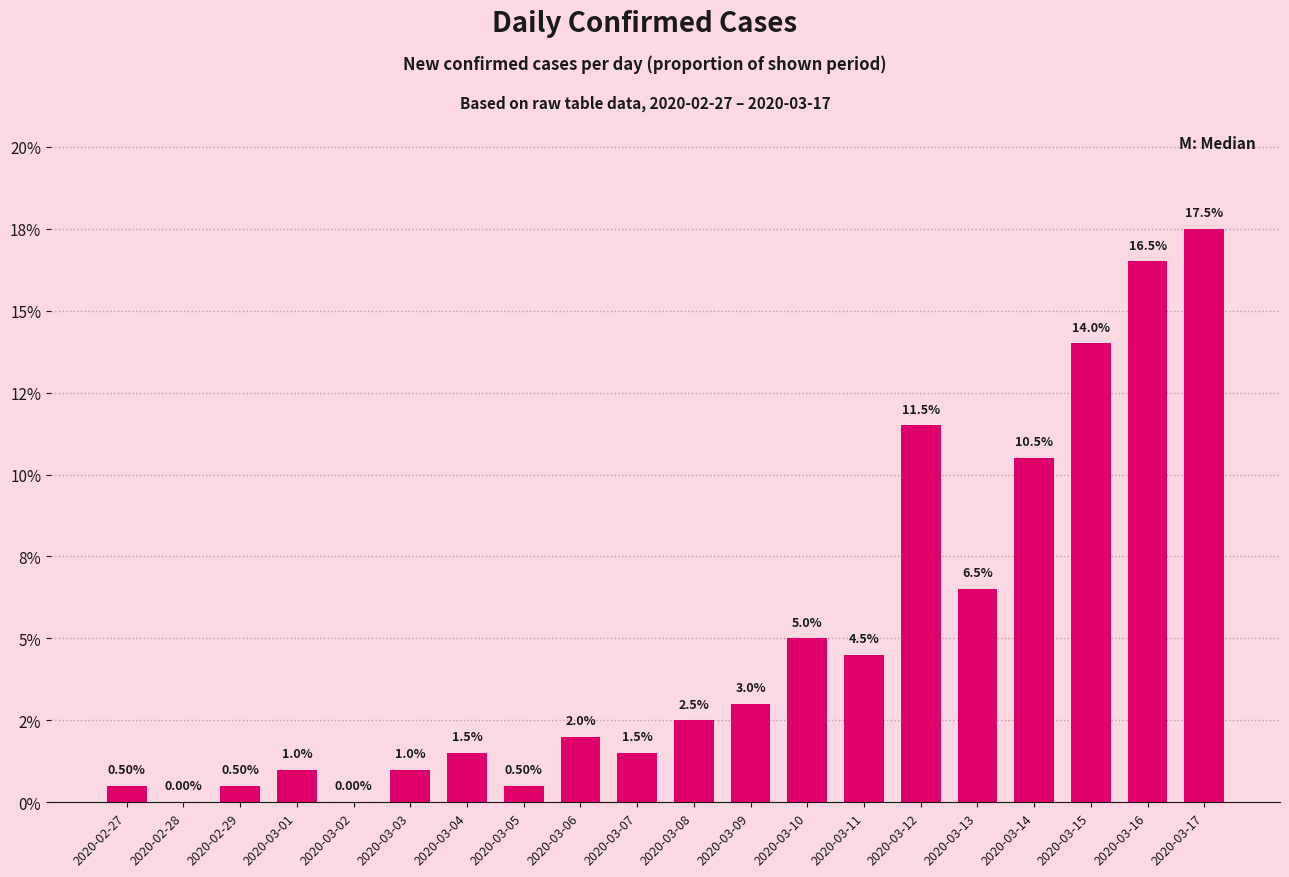

Does the chart contain stacked bars?

No